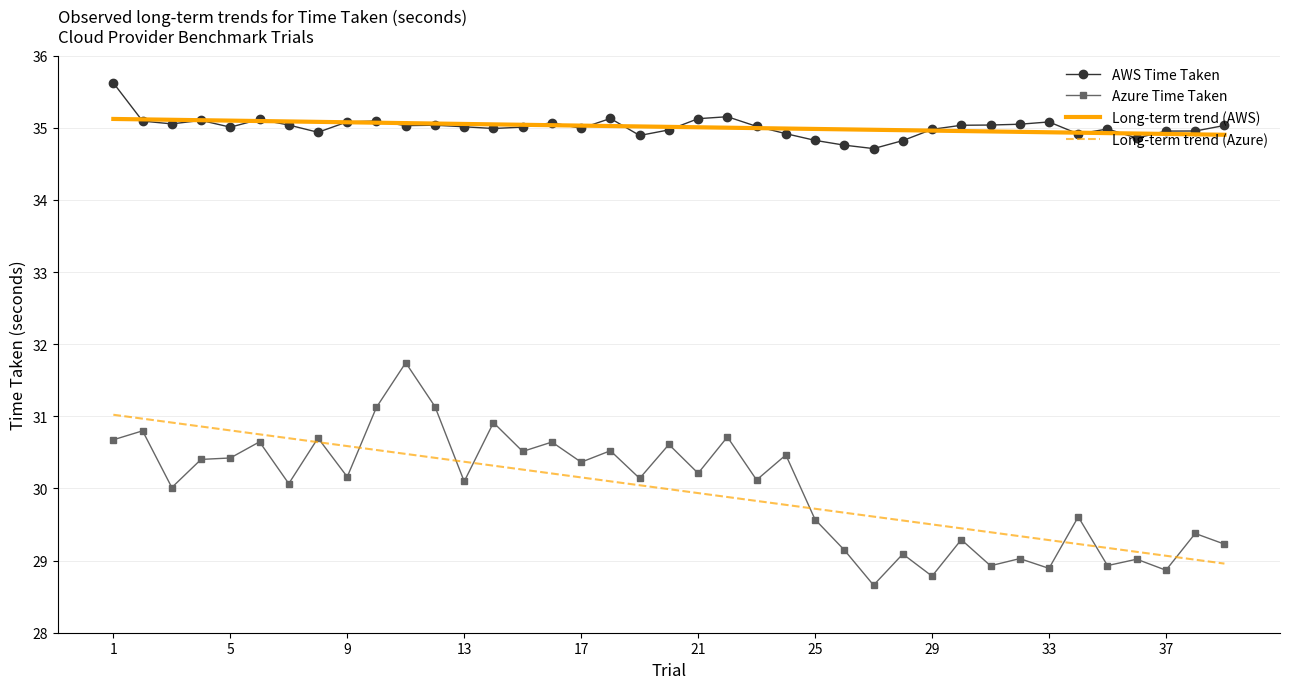

What is the lowest value of the Long-term trend (AWS) series?

34.9